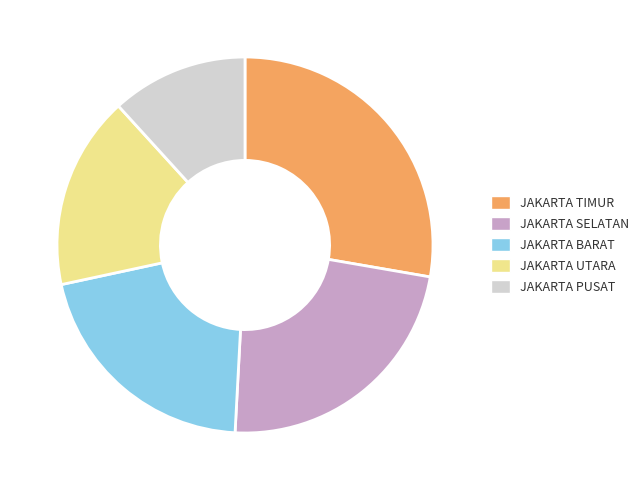

Combined, do JAKARTA TIMUR and JAKARTA PUSAT account for over 50%?

No